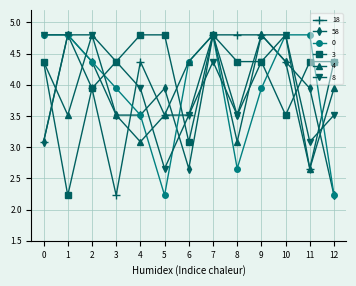

How many values in the 4 series are below 3?

1